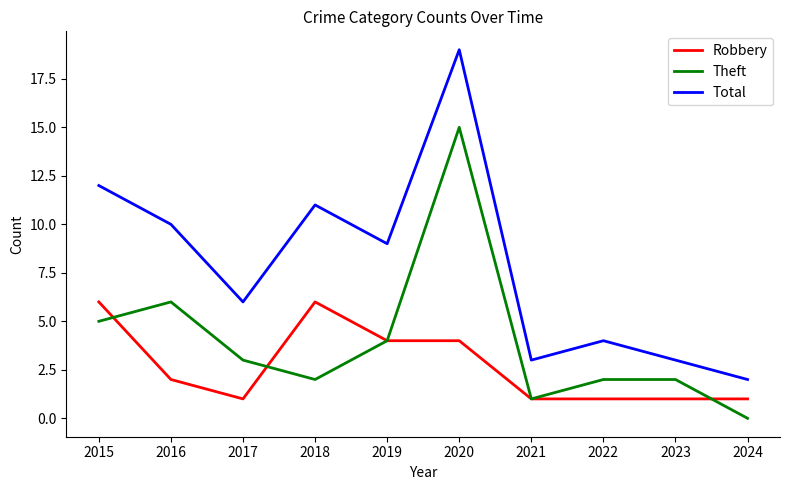

Is it true that Robbery equals 0 at 2024?

False